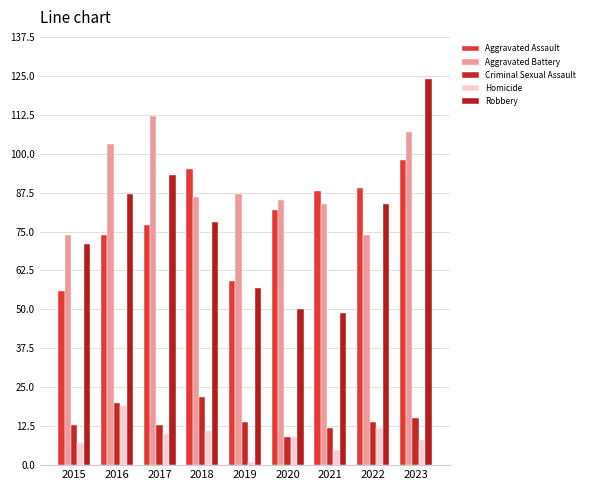

Reading left to right, transcribe all the data shown in this chart.

Aggravated Assault: 56	74	77	95	59	82	88	89	98
Aggravated Battery: 74	103	112	86	87	85	84	74	107
Criminal Sexual Assault: 13	20	13	22	14	9	12	14	15
Homicide: 7	19	10	11	1	9	5	12	8
Robbery: 71	87	93	78	57	50	49	84	124